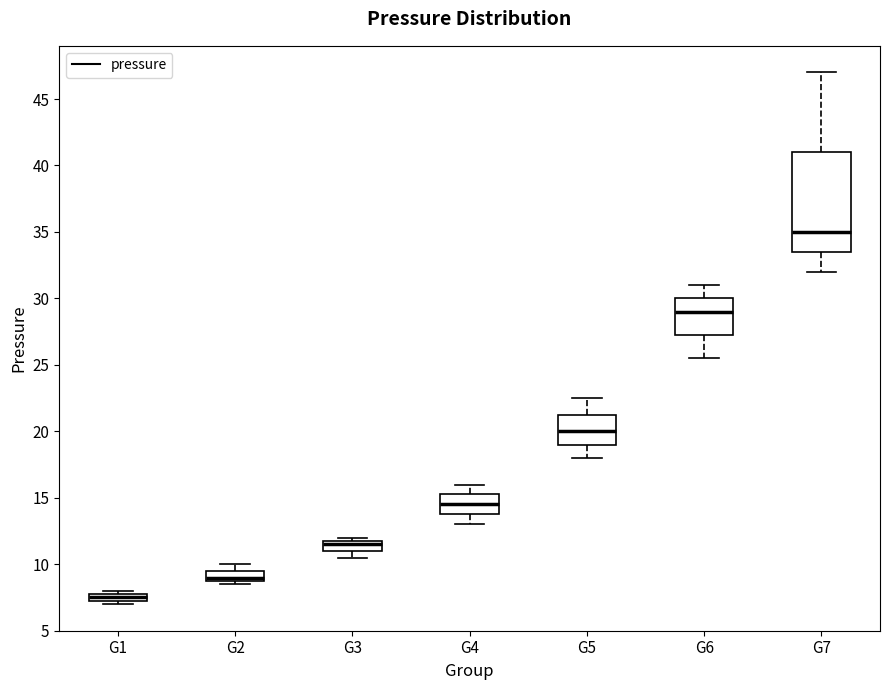

Which box's median line is the lowest?

G1